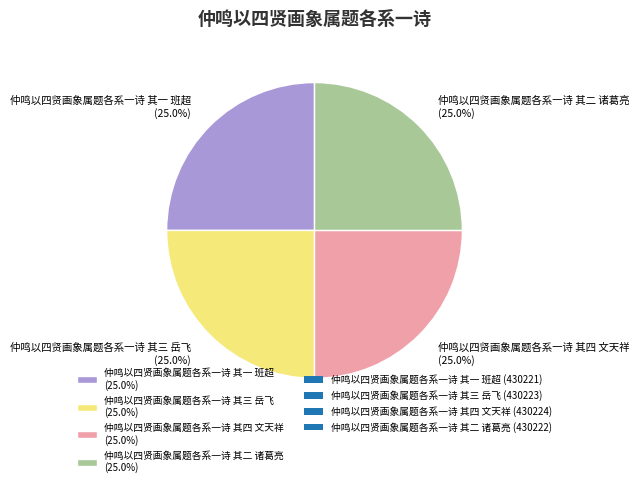

How many segments does this pie chart have?

4